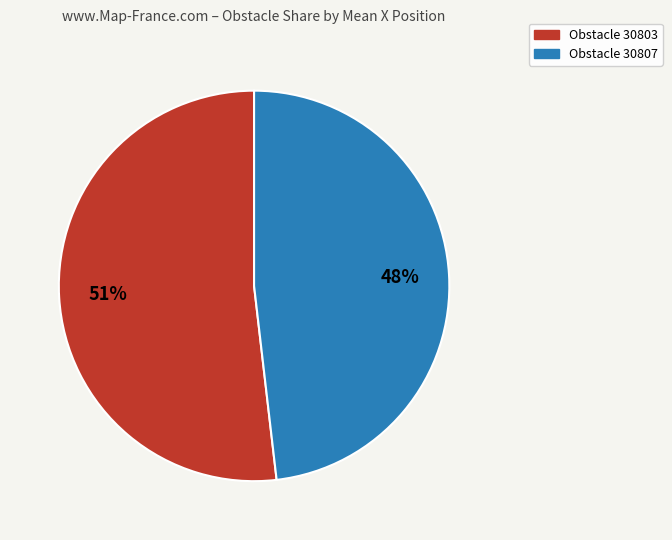

How many segments does this pie chart have?

2